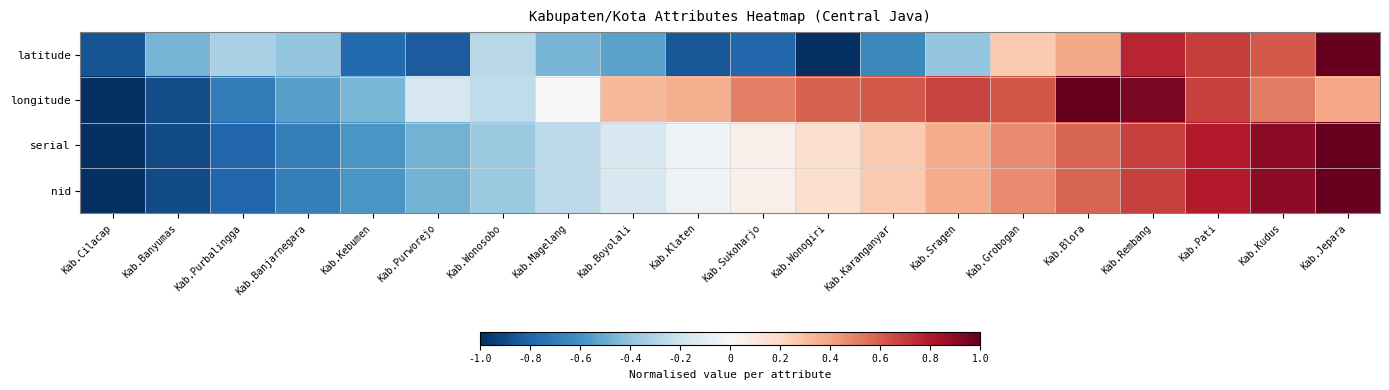

Reading right to left, transcribe all the data shown in this chart.

latitude: Kab.Jepara=1.0	Kab.Kudus=0.6	Kab.Pati=0.7	Kab.Rembang=0.8	Kab.Blora=0.4	Kab.Grobogan=0.3	Kab.Sragen=-0.4	Kab.Karanganyar=-0.6	Kab.Wonogiri=-1.0	Kab.Sukoharjo=-0.8	Kab.Klaten=-0.8	Kab.Boyolali=-0.5	Kab.Magelang=-0.5	Kab.Wonosobo=-0.3	Kab.Purworejo=-0.8	Kab.Kebumen=-0.8	Kab.Banjarnegara=-0.4	Kab.Purbalingga=-0.3	Kab.Banyumas=-0.5	Kab.Cilacap=-0.9
longitude: Kab.Jepara=0.4	Kab.Kudus=0.5	Kab.Pati=0.7	Kab.Rembang=0.9	Kab.Blora=1.0	Kab.Grobogan=0.6	Kab.Sragen=0.7	Kab.Karanganyar=0.6	Kab.Wonogiri=0.6	Kab.Sukoharjo=0.5	Kab.Klaten=0.4	Kab.Boyolali=0.3	Kab.Magelang=0.0	Kab.Wonosobo=-0.3	Kab.Purworejo=-0.2	Kab.Kebumen=-0.5	Kab.Banjarnegara=-0.5	Kab.Purbalingga=-0.7	Kab.Banyumas=-0.9	Kab.Cilacap=-1.0
serial: Kab.Jepara=1.0	Kab.Kudus=0.9	Kab.Pati=0.8	Kab.Rembang=0.7	Kab.Blora=0.6	Kab.Grobogan=0.5	Kab.Sragen=0.4	Kab.Karanganyar=0.3	Kab.Wonogiri=0.2	Kab.Sukoharjo=0.1	Kab.Klaten=-0.1	Kab.Boyolali=-0.2	Kab.Magelang=-0.3	Kab.Wonosobo=-0.4	Kab.Purworejo=-0.5	Kab.Kebumen=-0.6	Kab.Banjarnegara=-0.7	Kab.Purbalingga=-0.8	Kab.Banyumas=-0.9	Kab.Cilacap=-1.0
nid: Kab.Jepara=1.0	Kab.Kudus=0.9	Kab.Pati=0.8	Kab.Rembang=0.7	Kab.Blora=0.6	Kab.Grobogan=0.5	Kab.Sragen=0.4	Kab.Karanganyar=0.3	Kab.Wonogiri=0.2	Kab.Sukoharjo=0.1	Kab.Klaten=-0.1	Kab.Boyolali=-0.2	Kab.Magelang=-0.3	Kab.Wonosobo=-0.4	Kab.Purworejo=-0.5	Kab.Kebumen=-0.6	Kab.Banjarnegara=-0.7	Kab.Purbalingga=-0.8	Kab.Banyumas=-0.9	Kab.Cilacap=-1.0